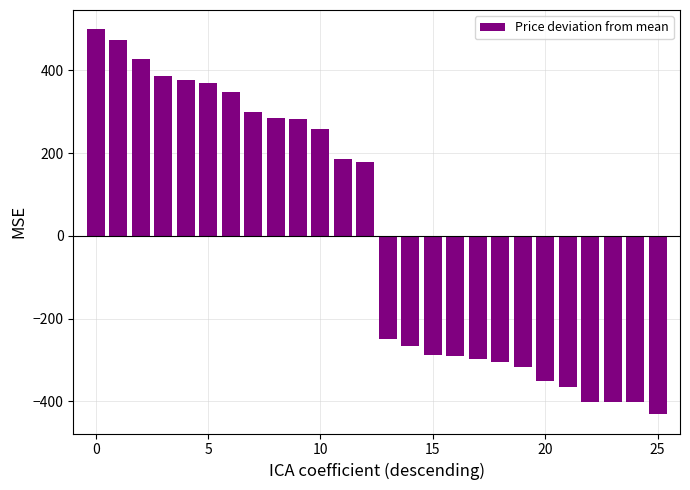

Count the number of data series in this chart.

1